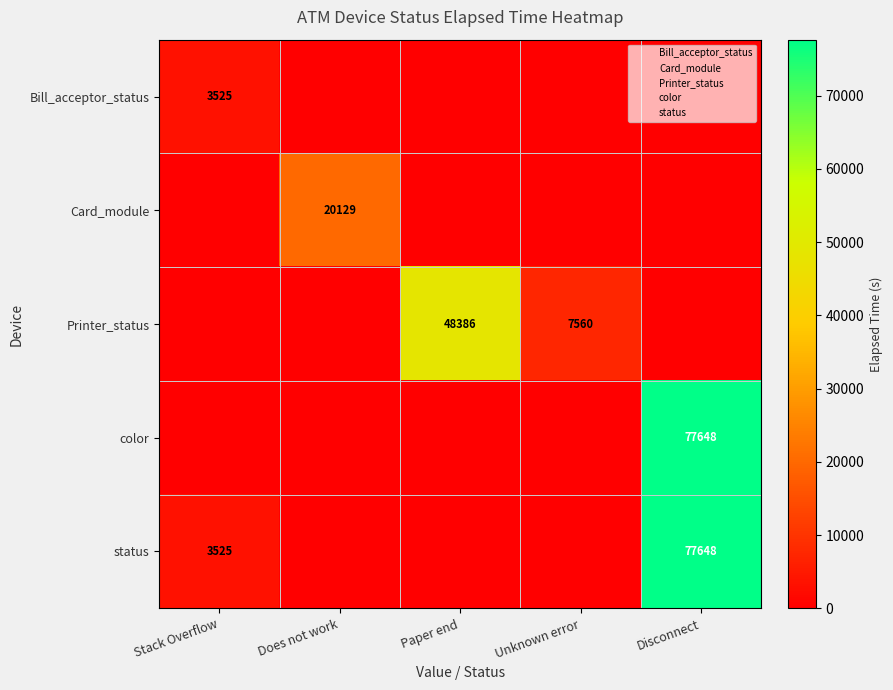

At which label is Card_module closest to 10064?

Stack Overflow